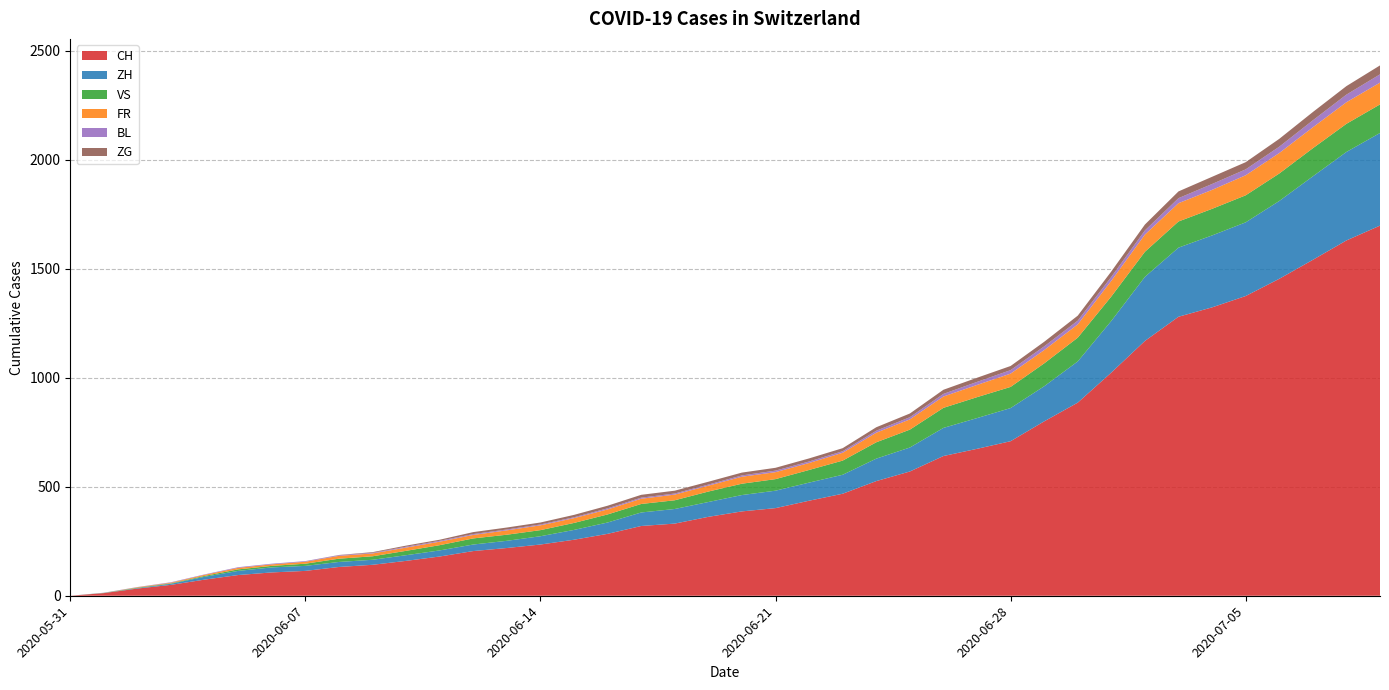

Reading left to right, list all the values displayed in this chart.

CH: 0	12	33	50	74	95	107	114	132	142	160	180	205	219	235	257	284	320	331	362	387	402	436	468	526	570	641	674	709	800	886	1024	1169	1280	1323	1375	1454	1541	1630	1698
ZH: 0	0	2	5	13	19	23	23	23	23	26	28	30	33	38	45	52	62	67	68	75	80	83	87	103	110	129	141	152	161	189	237	294	317	330	338	357	383	406	425
VS: 0	1	2	2	4	7	7	10	15	16	20	24	28	28	28	32	37	39	40	48	52	53	58	65	75	82	92	96	97	105	109	112	115	120	122	124	126	129	129	131
FR: 0	0	2	3	5	7	7	9	13	13	15	16	16	20	22	22	23	24	26	27	32	32	32	36	44	47	52	56	61	61	61	72	79	84	87	92	94	96	99	100
BL: 0	1	1	2	2	3	3	3	3	3	4	4	4	4	4	4	5	5	5	5	6	7	7	7	9	10	12	14	16	17	17	18	19	23	27	27	29	32	35	38
ZG: 0	0	0	0	0	0	0	0	1	3	5	5	9	9	9	11	12	13	13	13	13	13	14	14	16	17	19	19	19	21	23	25	27	31	33	33	36	38	39	41